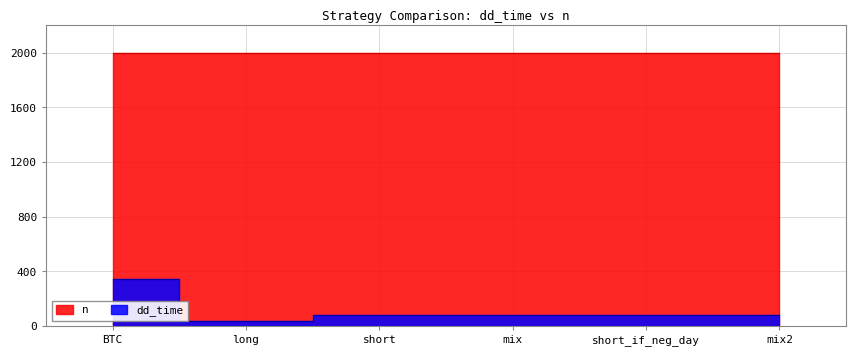

How many values are below 84?

3